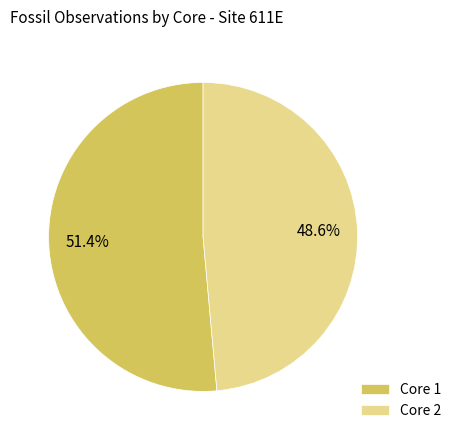

Count the number of slices in the pie.

2